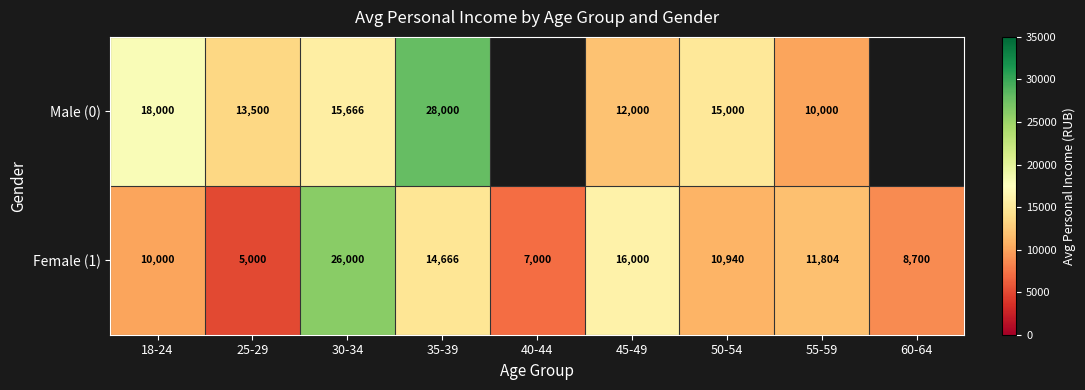

Is the value of Female (1) at 30-34 greater than the value of Male (0) at 30-34?

Yes